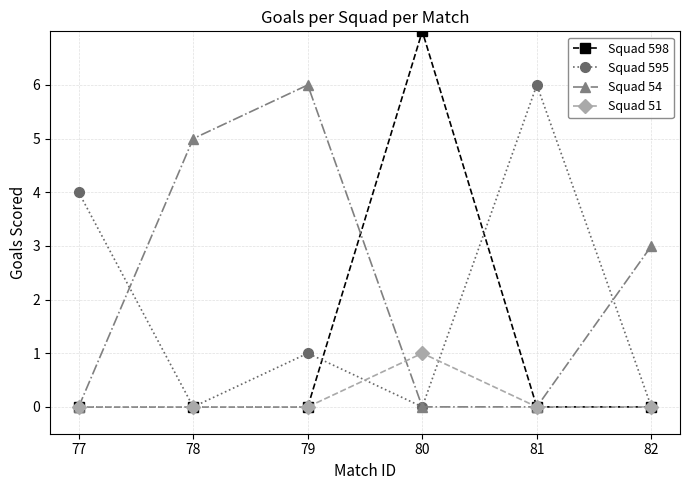

At which category does the chart reach its peak across all series?

80